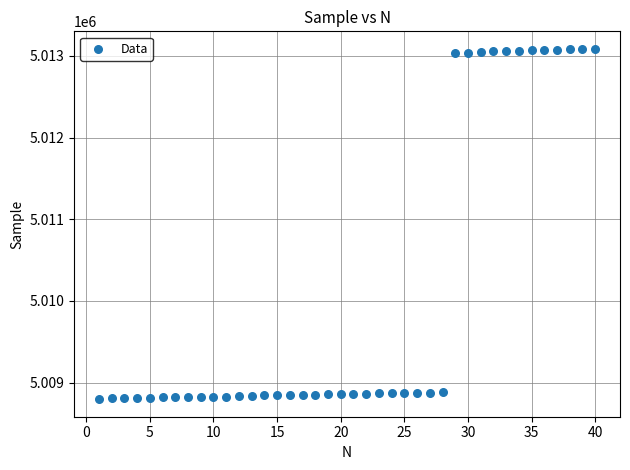

What is the range of Y values (max minus min)?

4290